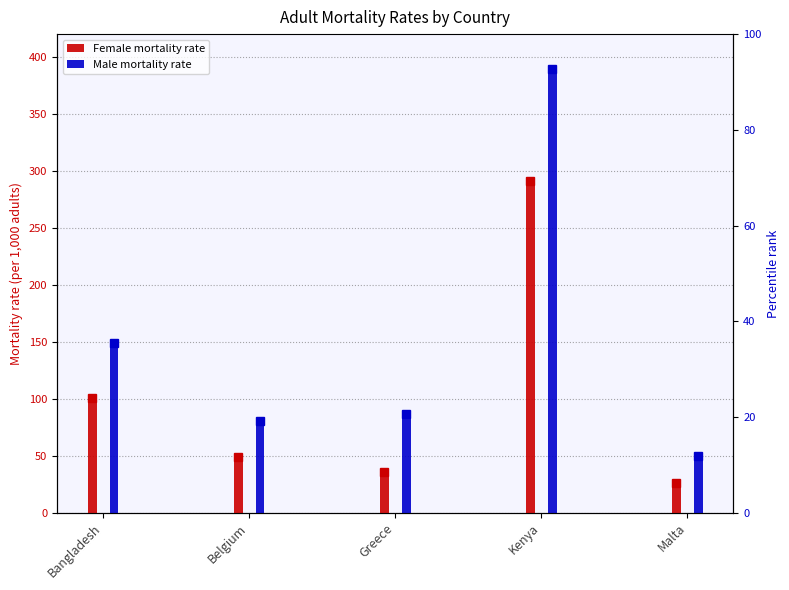

Reading left to right, extract all data points from this chart.

Female mortality rate: Bangladesh=100.4	Belgium=49.3	Greece=35.9	Kenya=291.3	Malta=26.0
Male mortality rate: Bangladesh=149.1	Belgium=80.5	Greece=86.6	Kenya=389.8	Malta=49.4